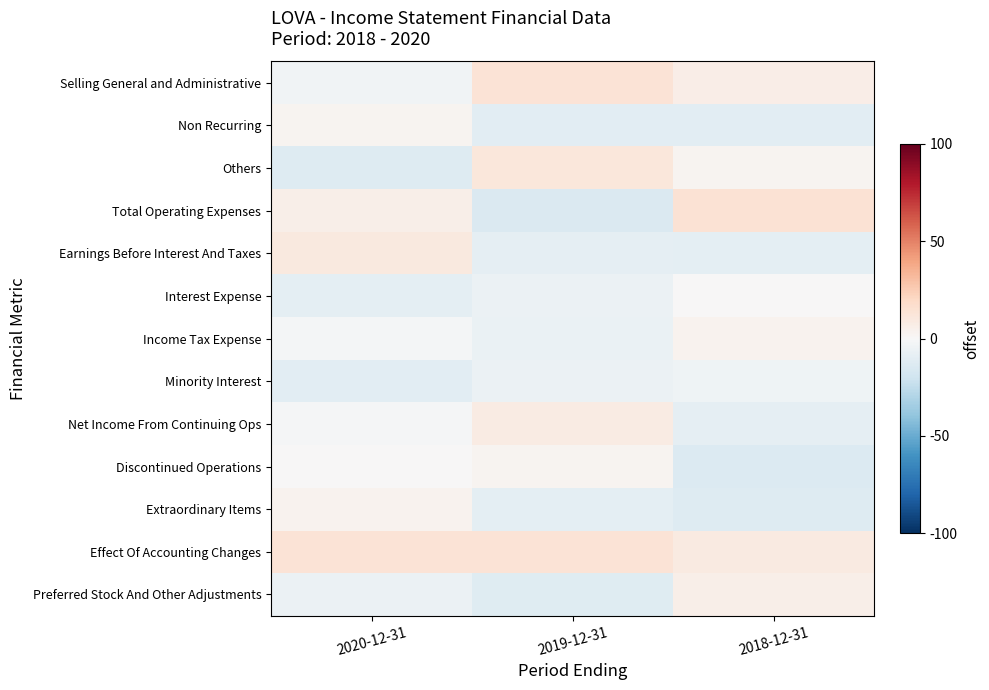

Which series has the largest range (max minus min)?

Total Operating Expenses